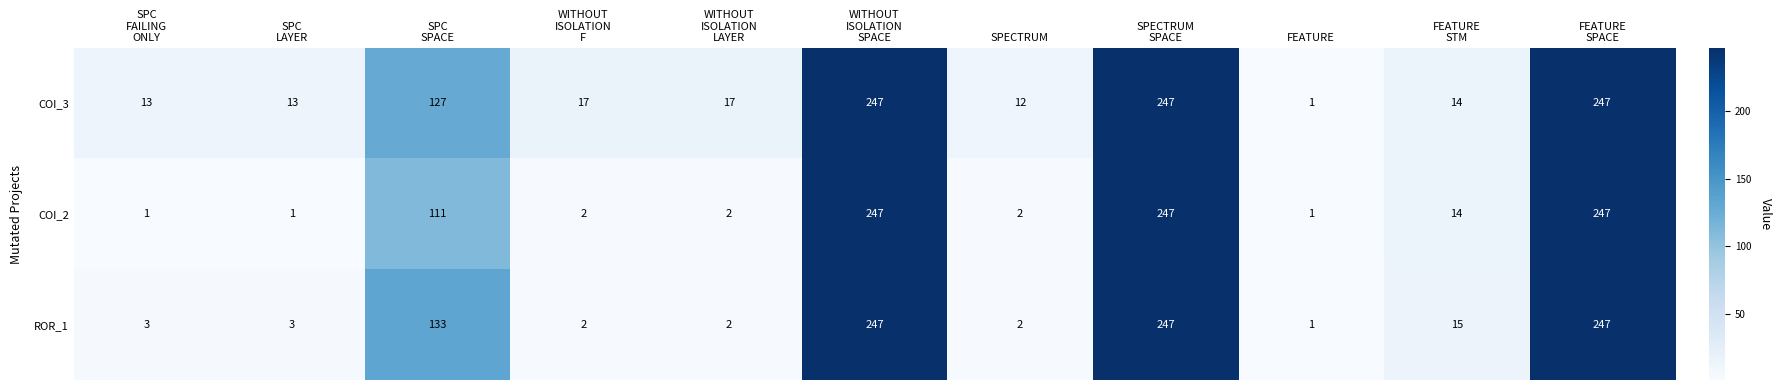

What is the difference between the maximum and minimum values in the COI_3 series?

246